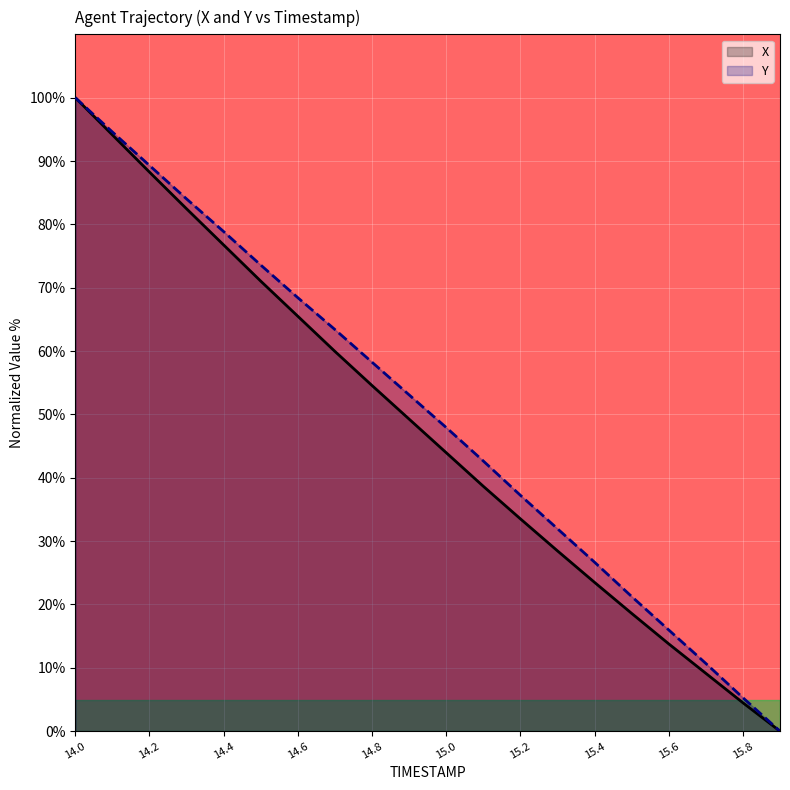

Rank the series by their average value, from highest to lowest.

Y, X